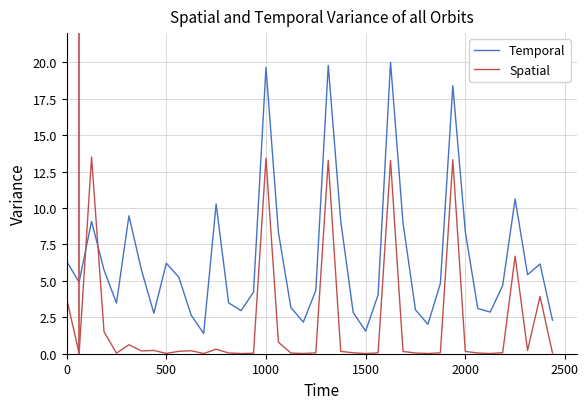

Which series has the largest range (max minus min)?

Temporal